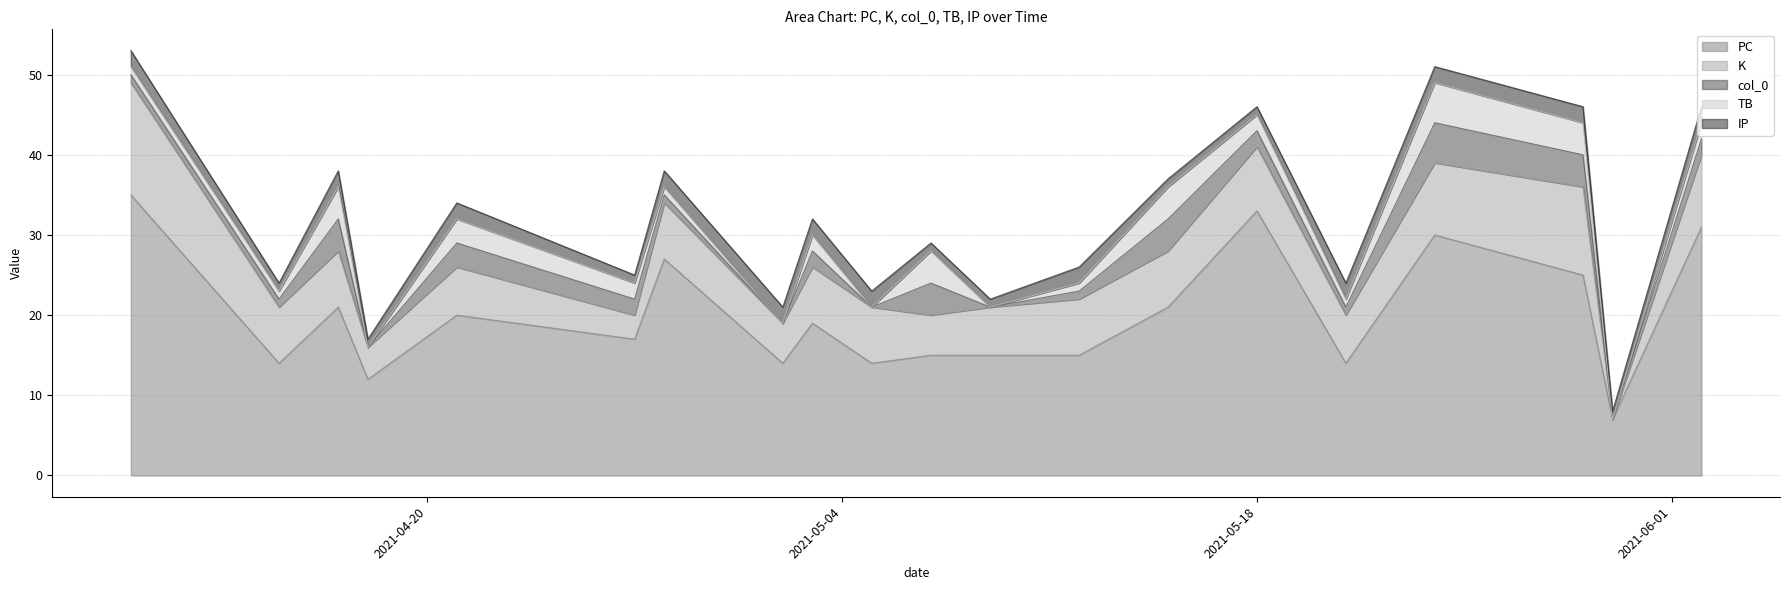

At which category is the sum across all series the highest?

2021-04-10